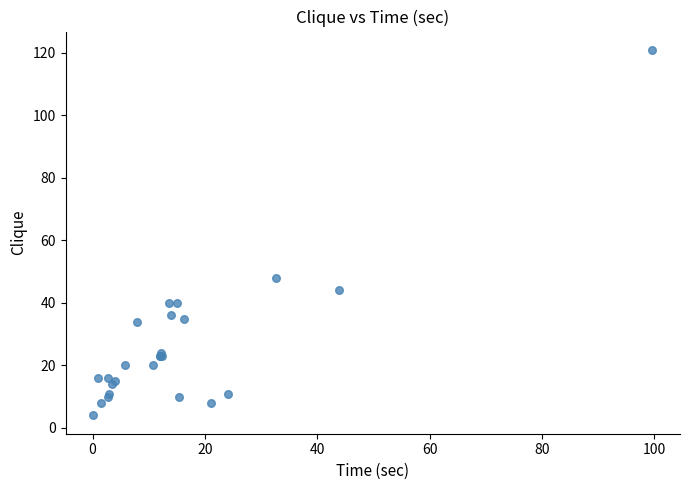

What Y value in the scatter plot is closest to 62?

48